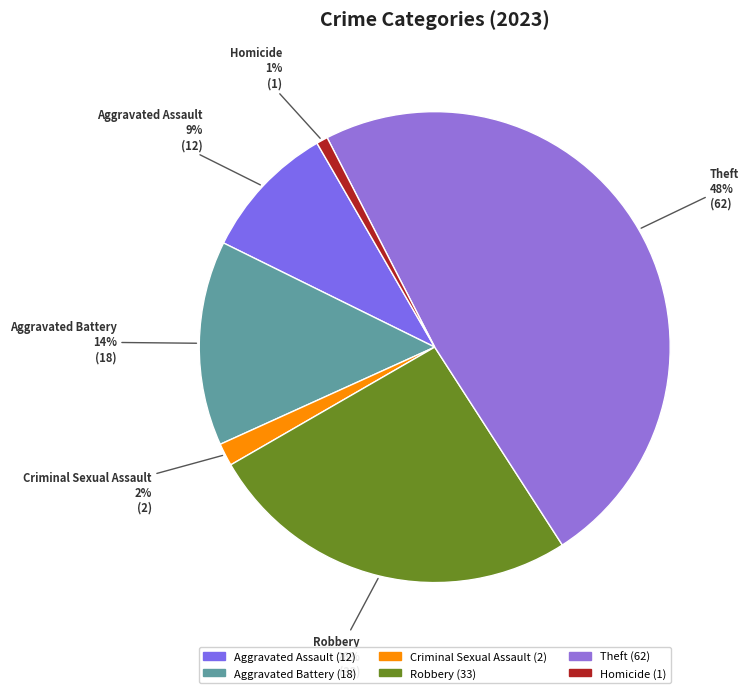

How many slices are in this pie chart?

6